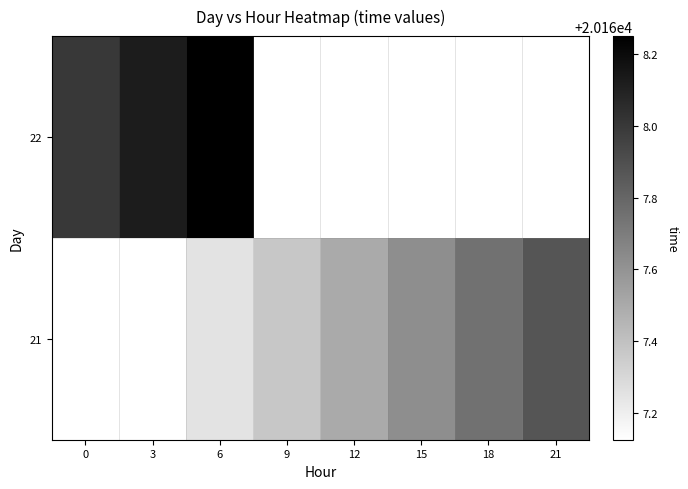

Between 15 and 3, which is larger?

15